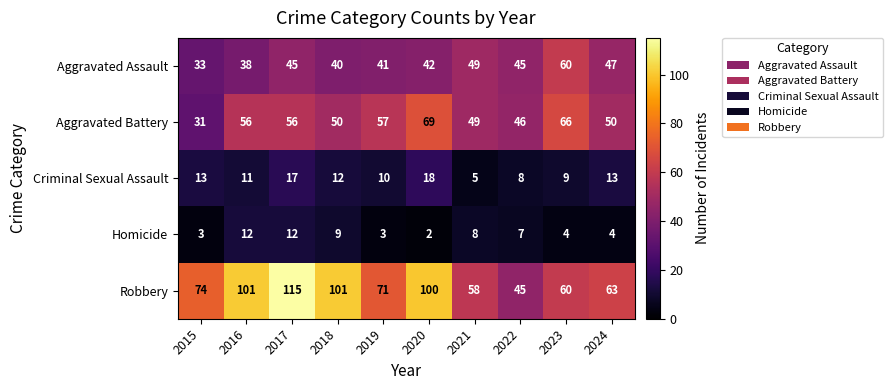

At which category is the sum across all series the highest?

2017